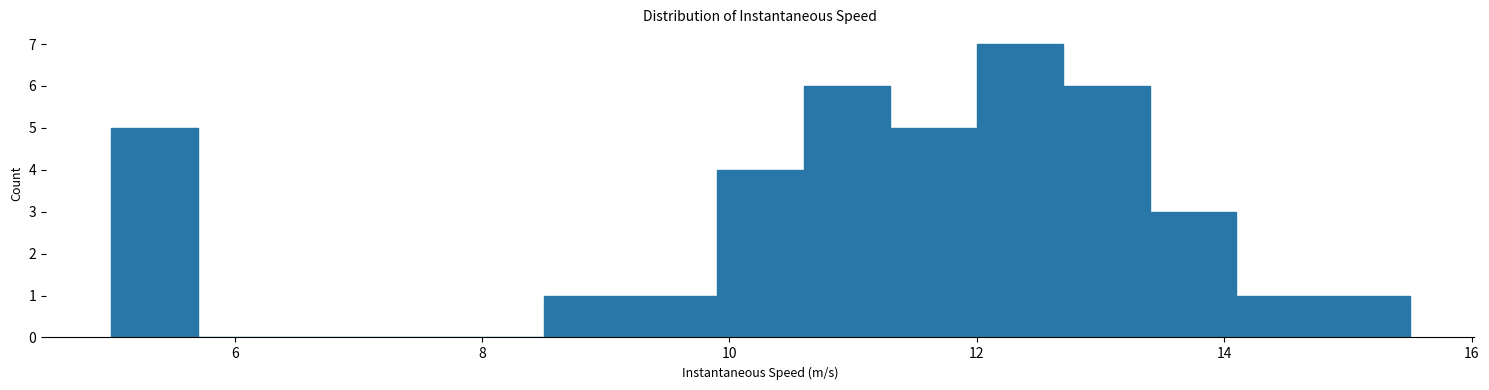

Read against the x-axis, roughly where is the centre of the tallest bar?

12.4